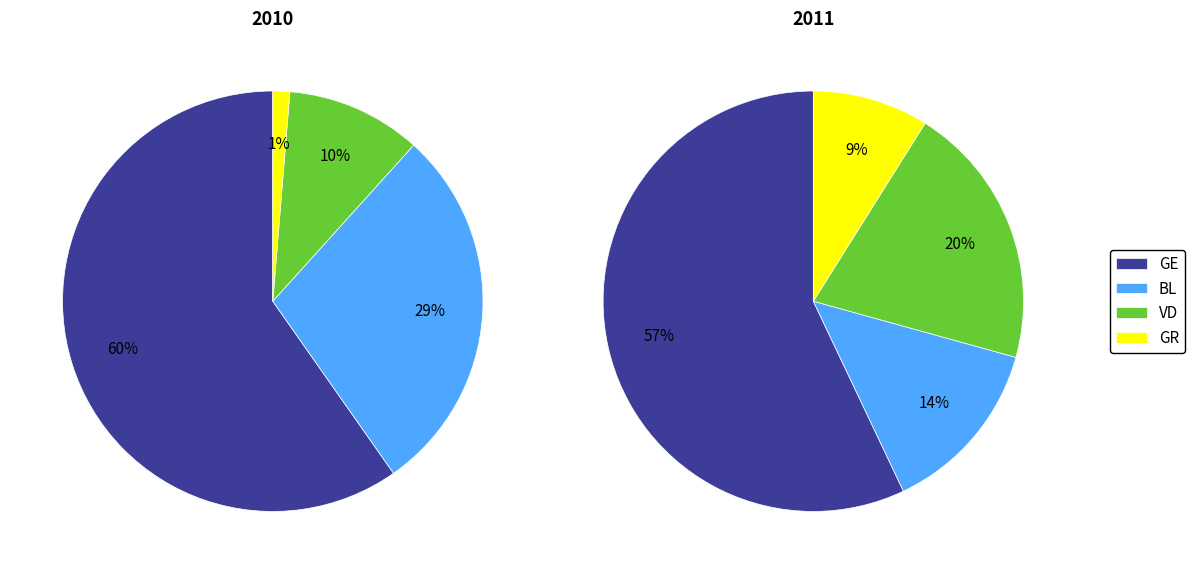

True or false: 31 accounts for 13% of the total.

False